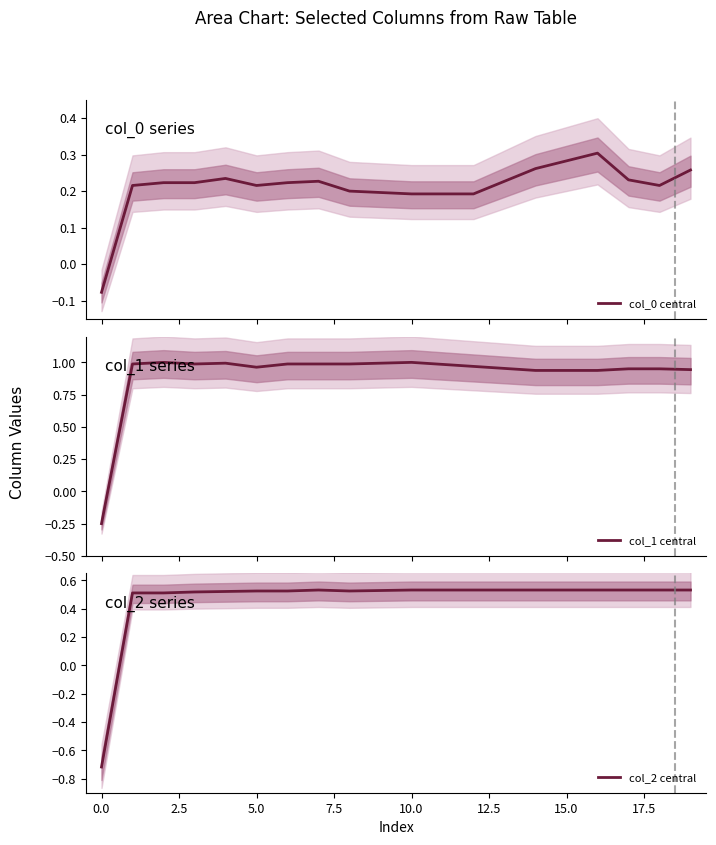

True or false: col_1 central has more than 1 points higher than both neighbors.

True